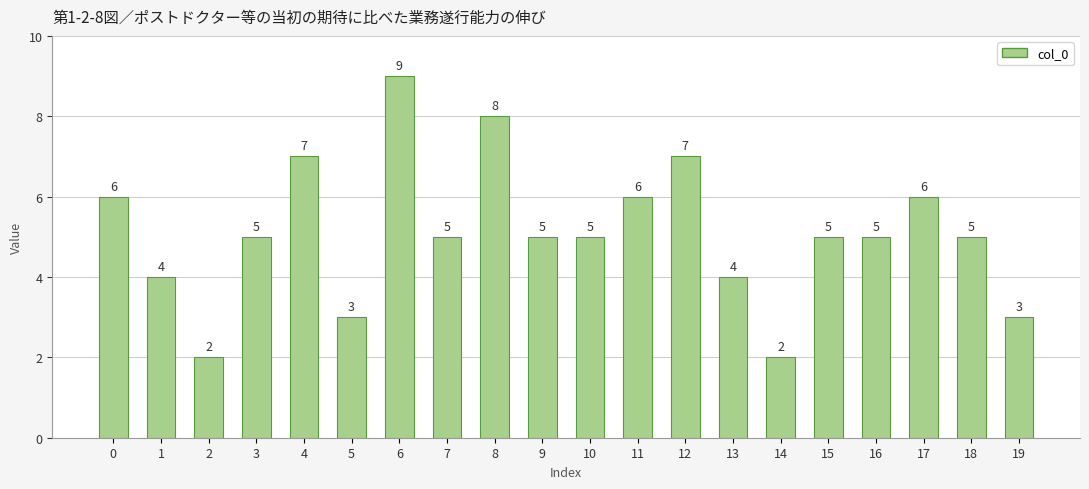

At which category does the chart reach its peak across all series?

6